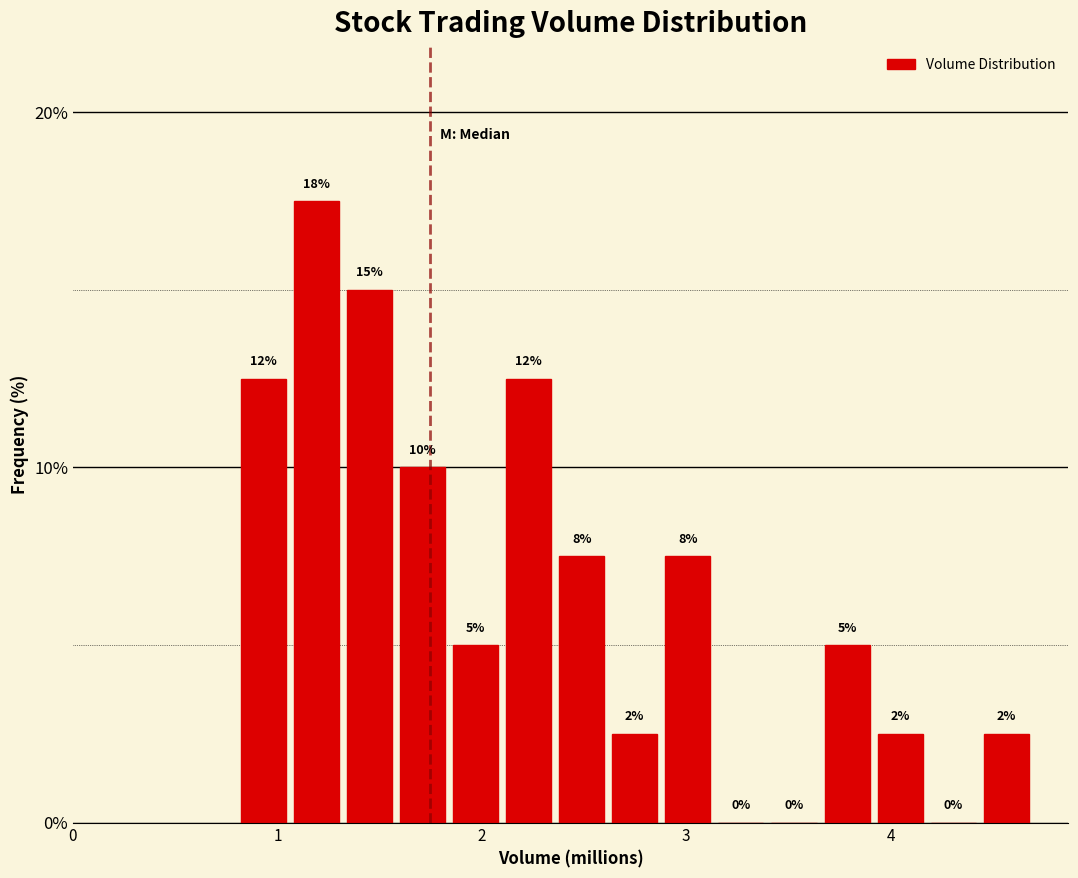

Around what value on the x-axis is the tallest bar? Give the approximate position of its centre, as read against the axis.

1.2